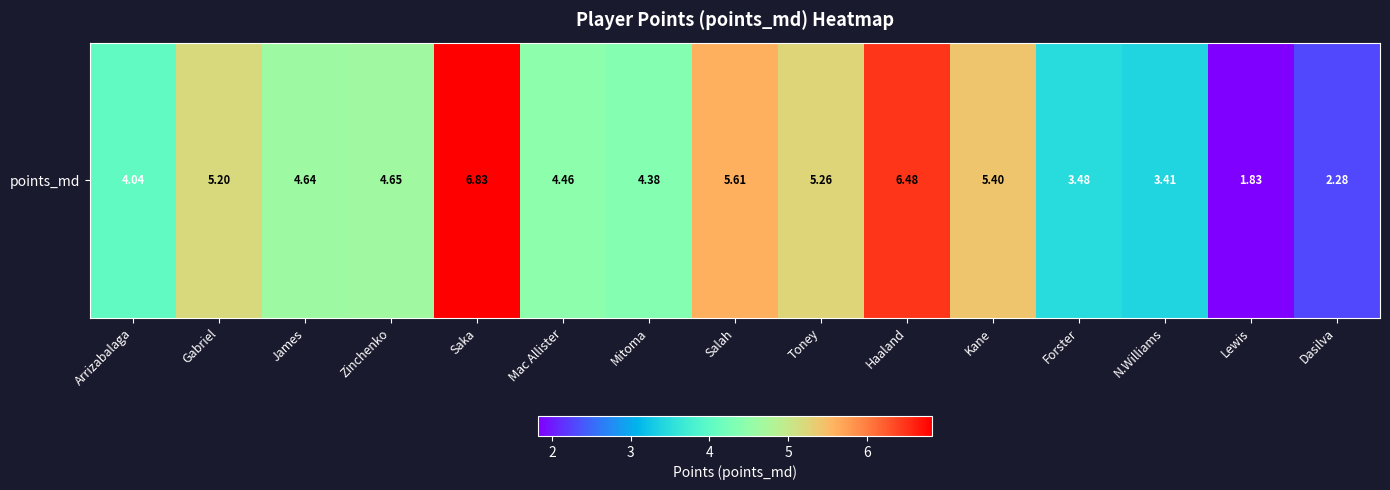

What is the difference between the second highest and second lowest values?

4.2